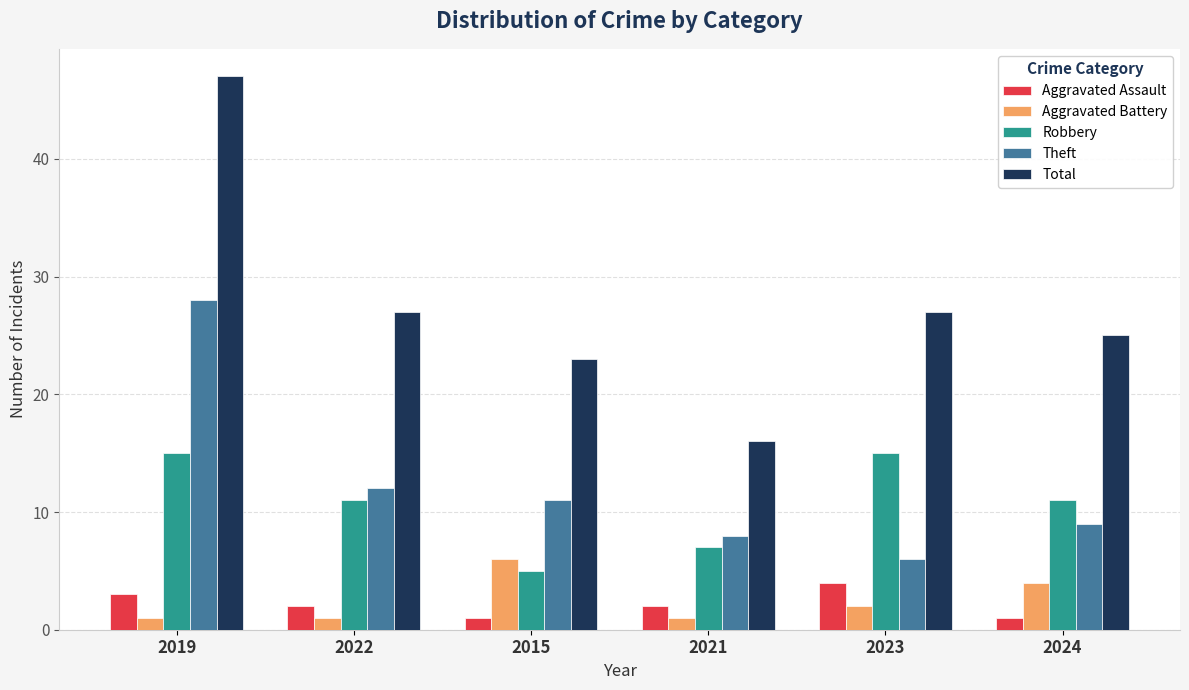

Where does the Total series first go above 27?

2019